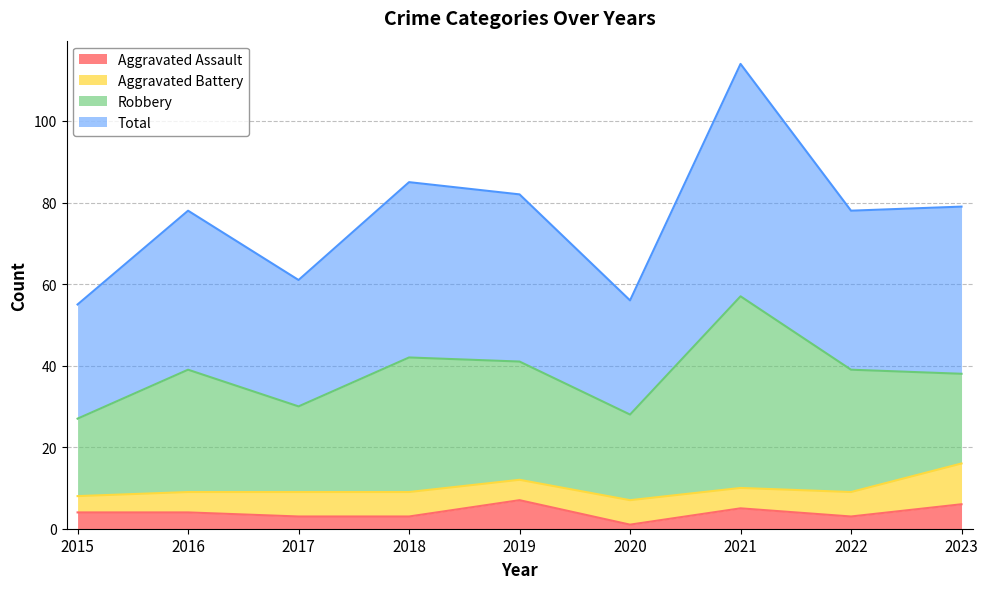

True or false: Aggravated Assault has a value of 3 at 2018.

True